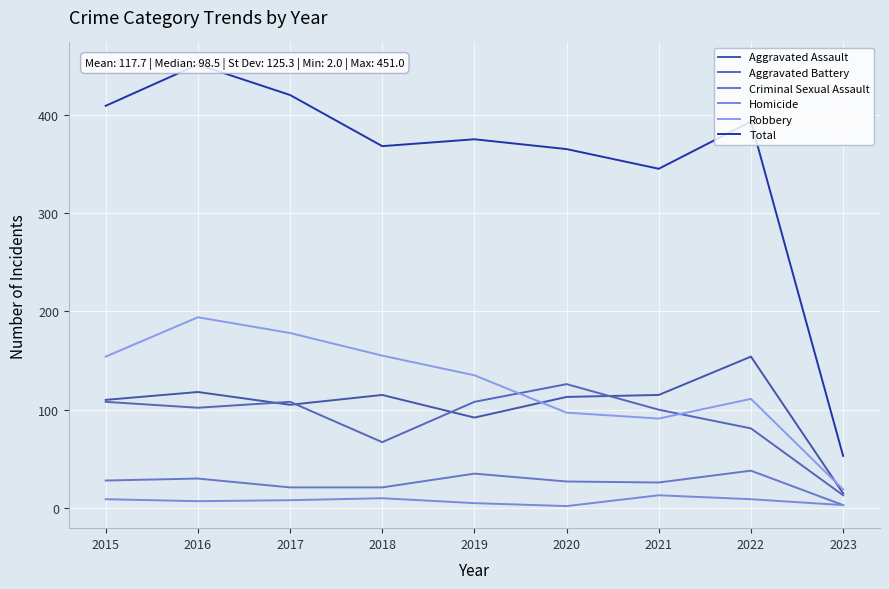

At which category is the sum across all series the highest?

2016